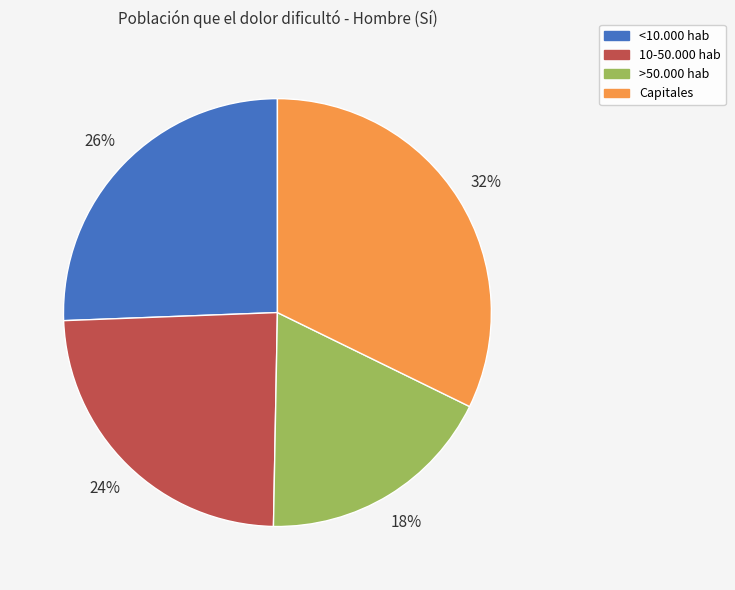

The >50.000 hab slice represents 11% of the pie. True or false?

False